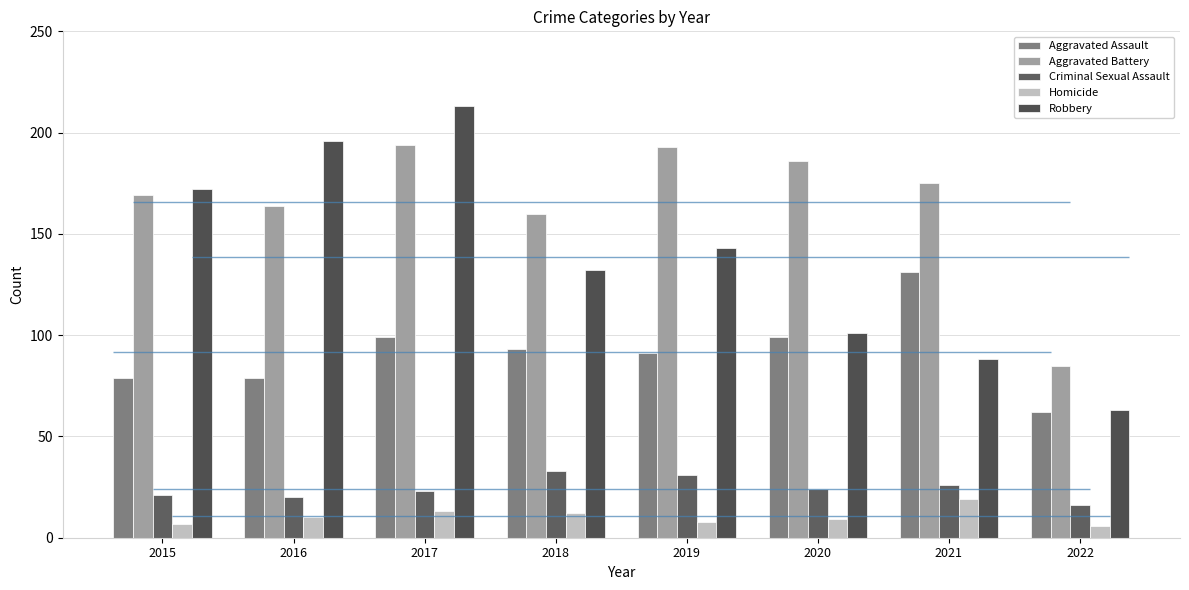

How many bars are there in total?

40